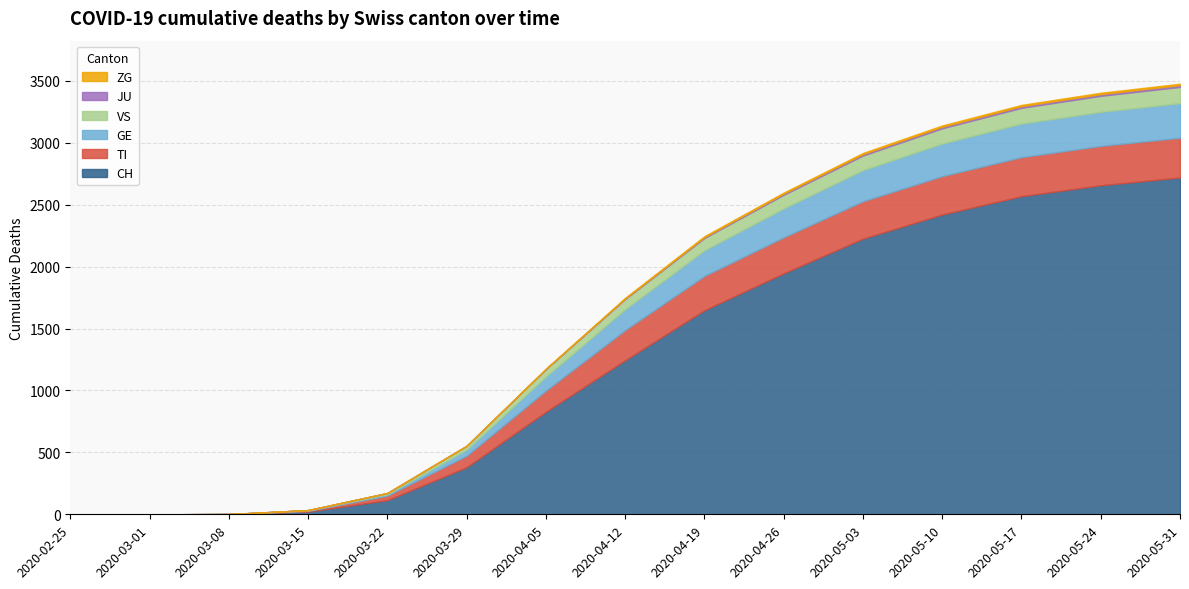

Which series has the largest range (max minus min)?

CH